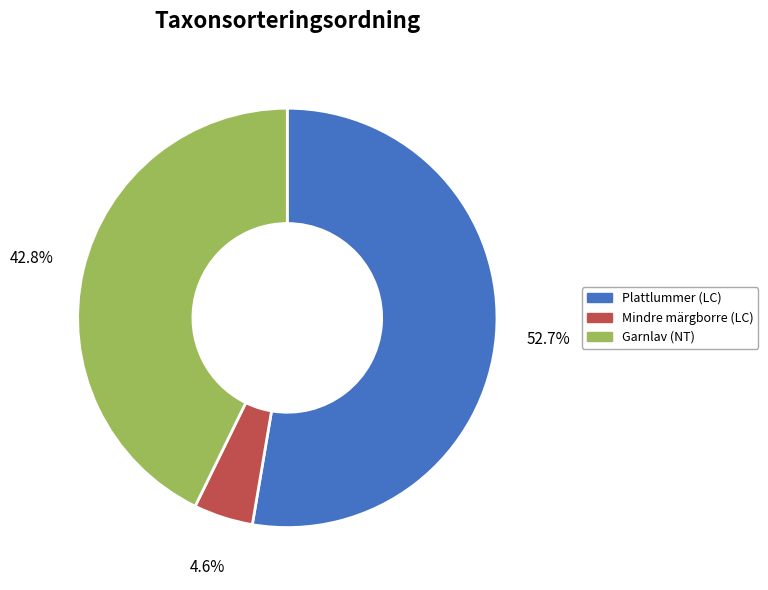

Is Mindre märgborre (LC) the majority of the pie?

No